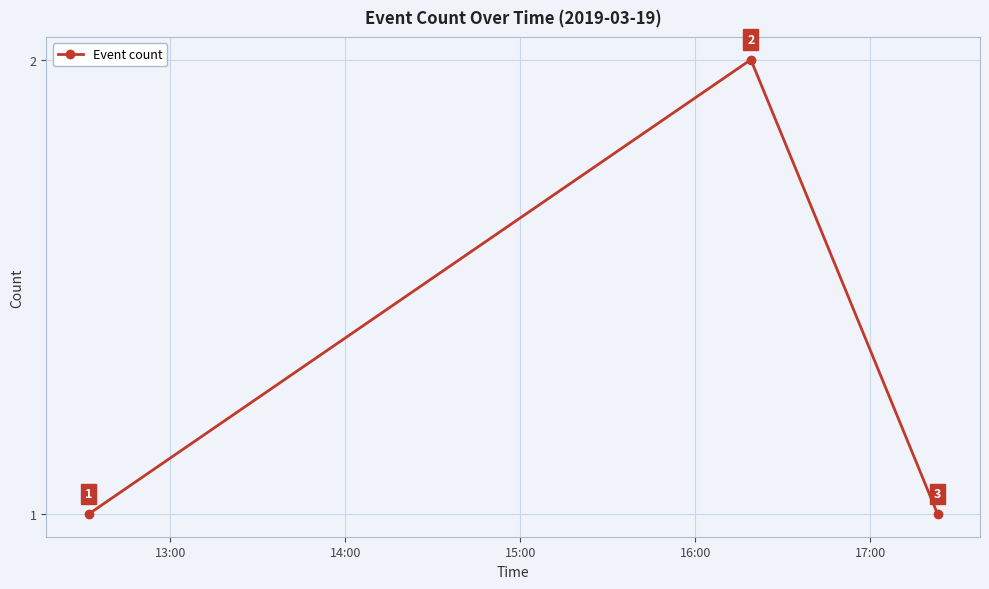

What is the value of the 1st point from the left?

1